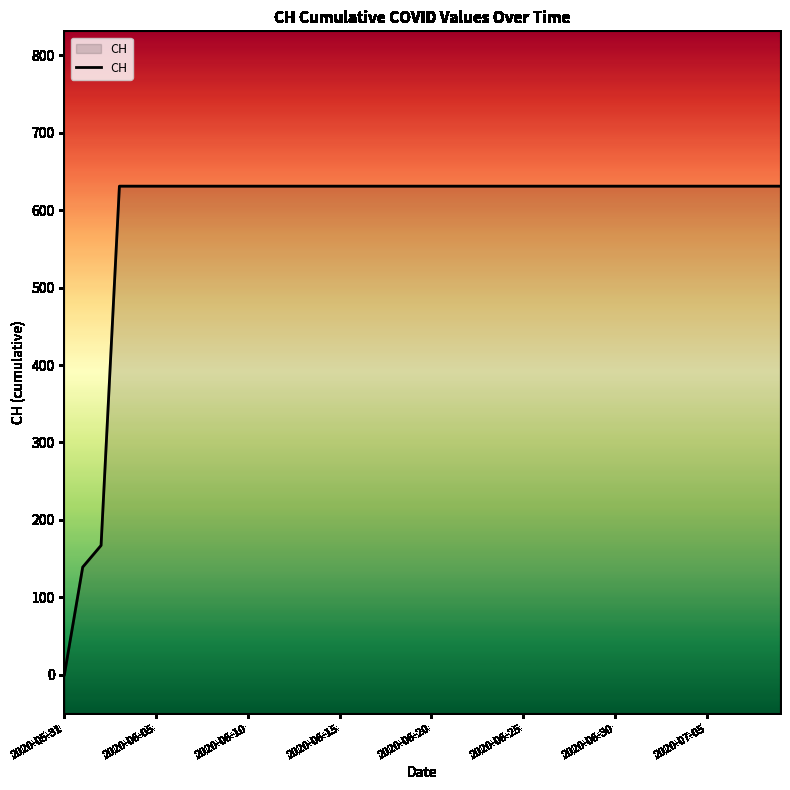

What is the label of the 25th point from the left?

24